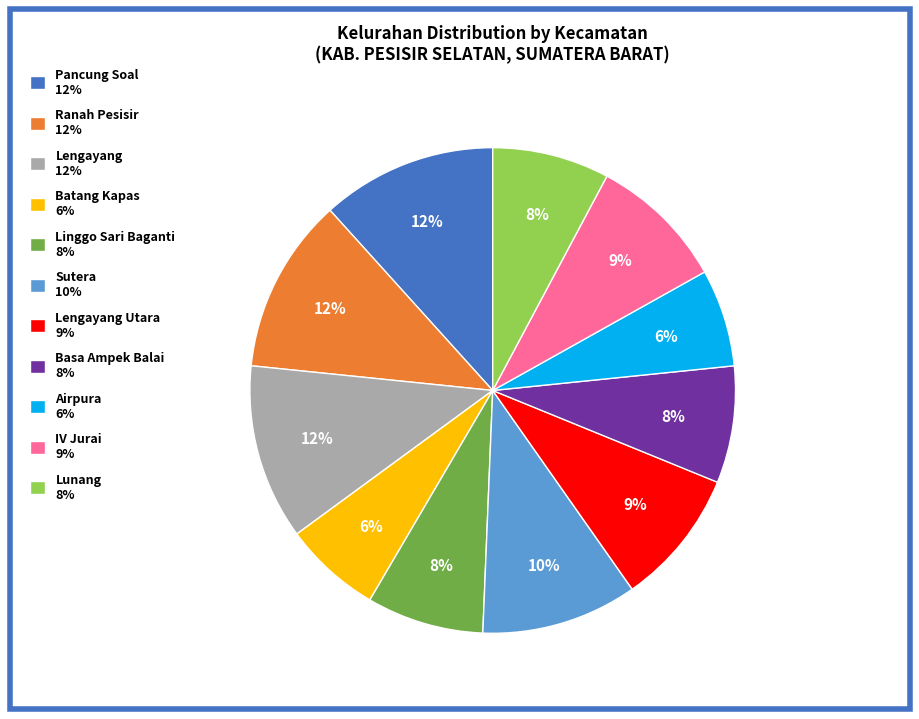

To the nearest percent, what portion does Basa Ampek Balai 8% represent?

8%